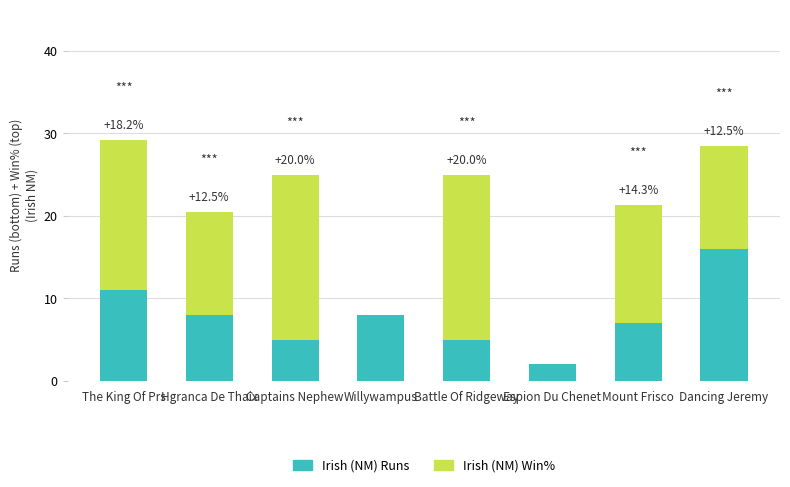

Are the bars horizontal?

No